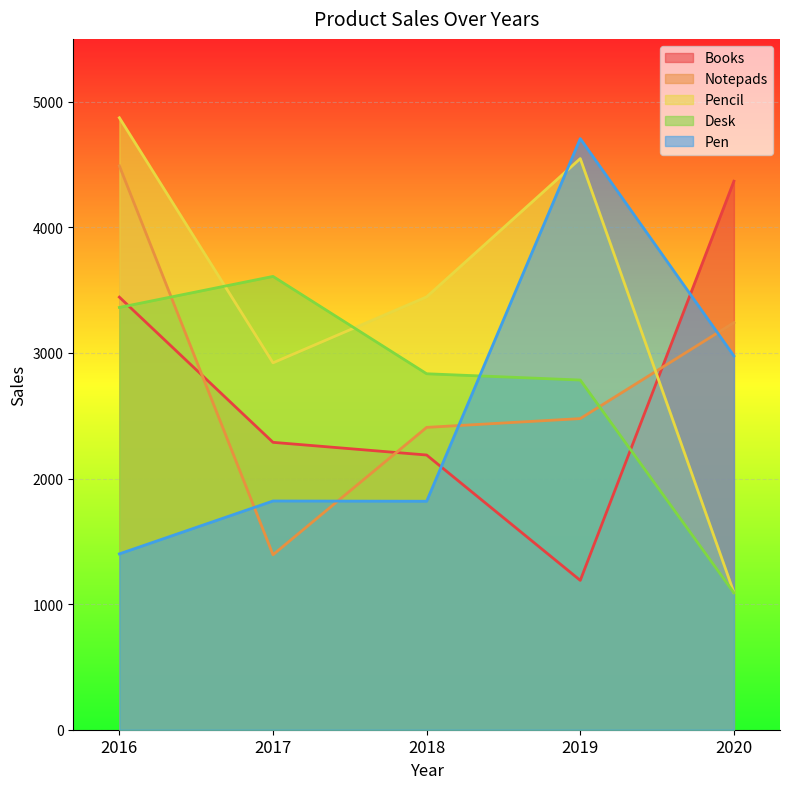

How many distinct data groups are displayed?

5